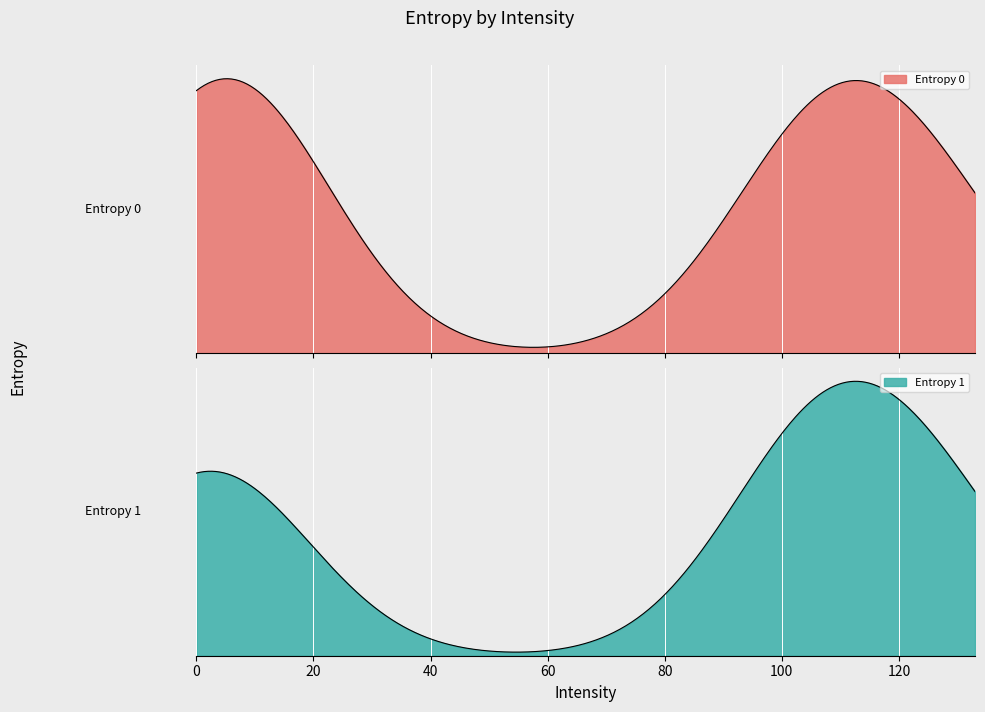

The Entropy 1 series shows 0.5 at 116. True or false?

False